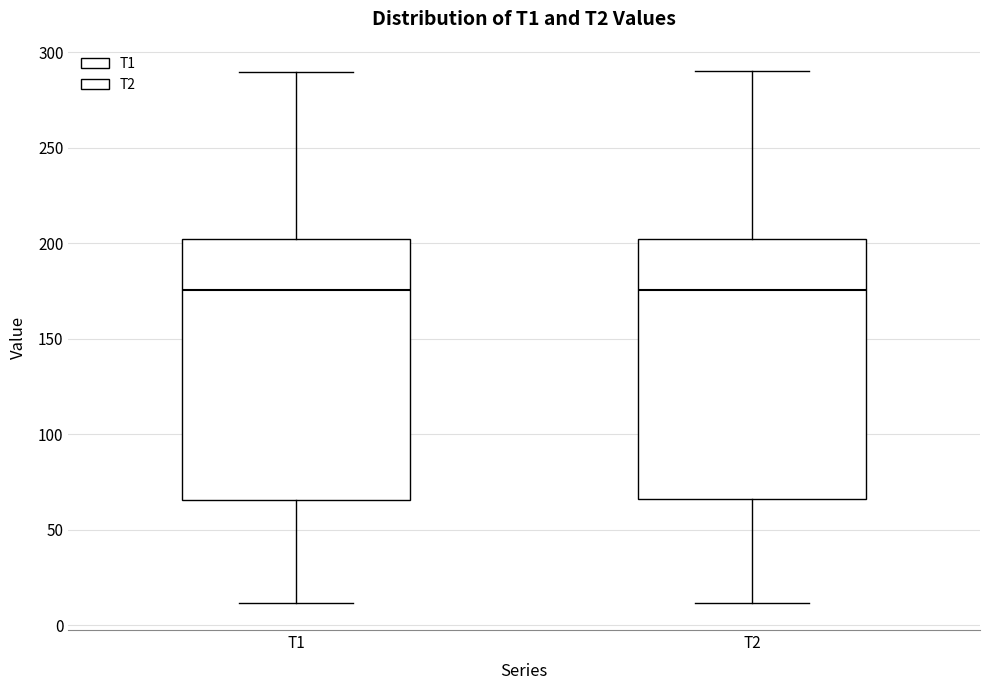

Reading left to right, transcribe this box plot: for each box, give where its median line is, the range the box spans, and where its two whiskers end, as read against the y-axis. The values are not printed on the chart, so give them approximately, as read against the axis.

T1: median 175, box 65 to 200, whiskers 10 to 290
T2: median 175, box 65 to 200, whiskers 10 to 290